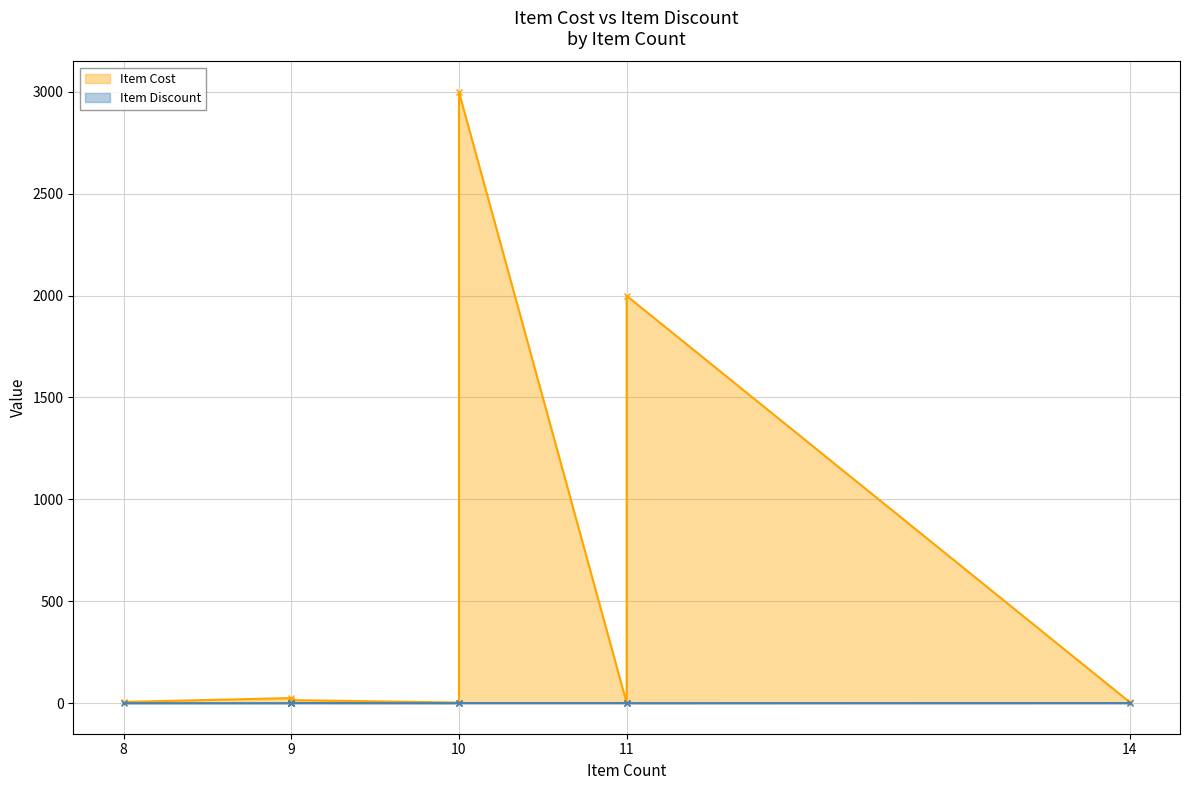

List the series in order of their overall mean, lowest first.

Item Discount, Item Cost